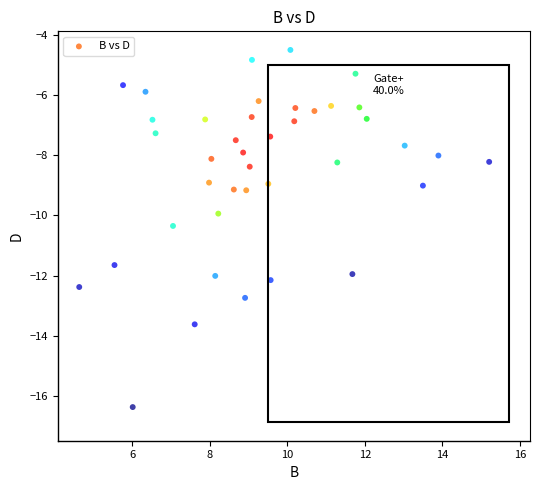

What is the range of Y values (max minus min)?

11.9